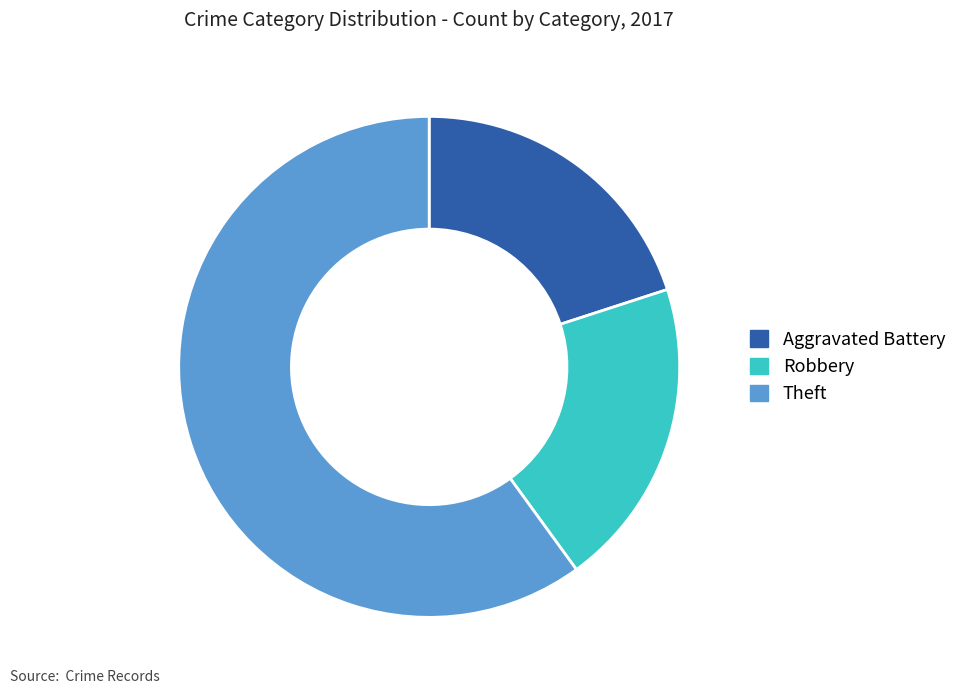

True or false: Aggravated Battery accounts for 6% of the total.

False